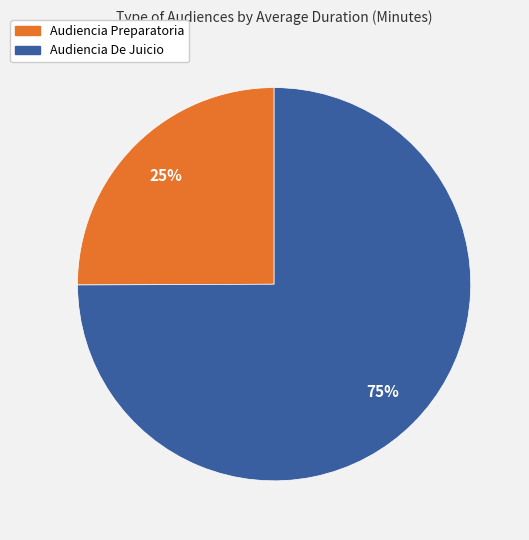

Approximately how many times larger is the value at Audiencia Preparatoria compared to Audiencia De Juicio?

0.3